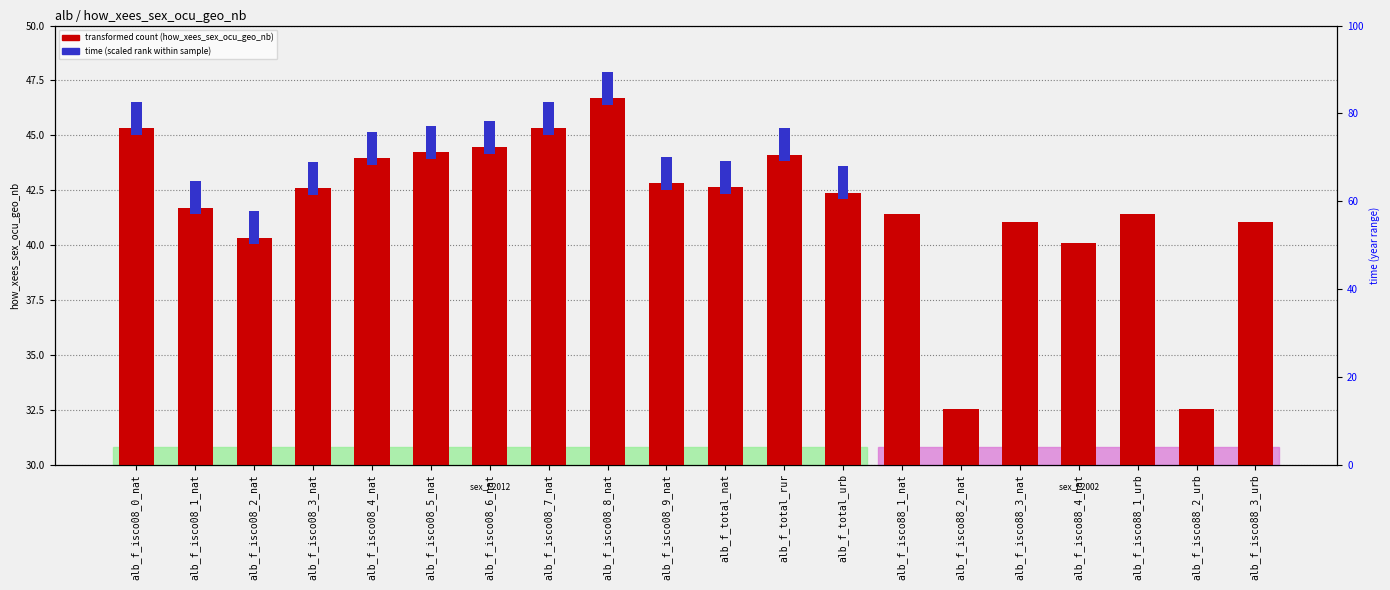

Where does the transformed count (how_xees_sex_ocu_geo_nb) series first go above 42?

alb_f_isco08_0_nat